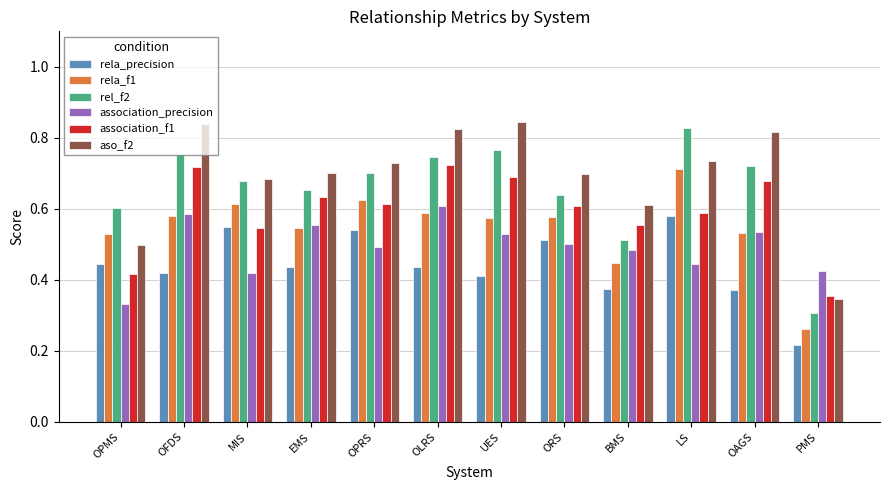

Which category has the lowest value in the rela_f1 series?

PMS